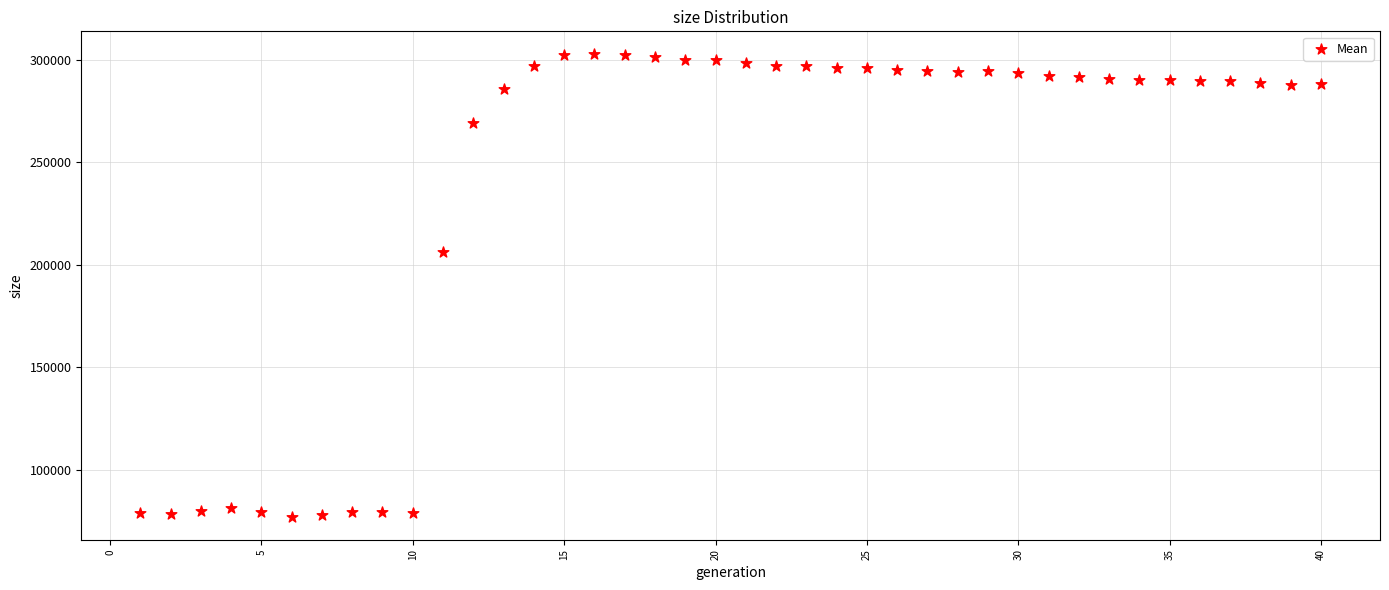

What Y value in the scatter plot is closest to 189797?

206311